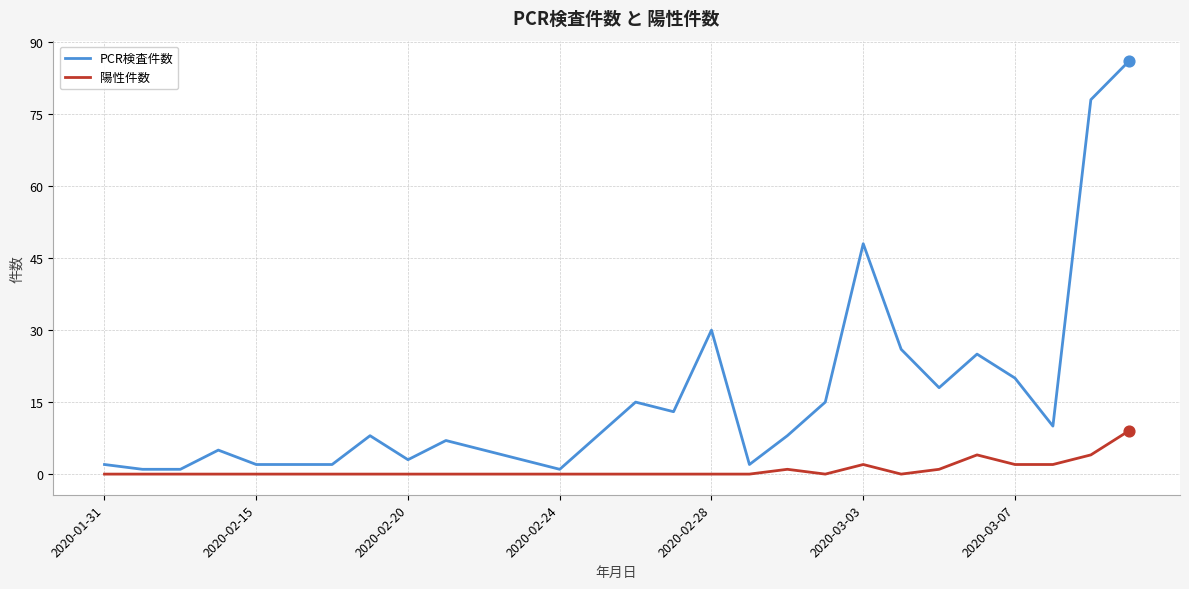

Which series has the widest spread of values?

PCR検査件数